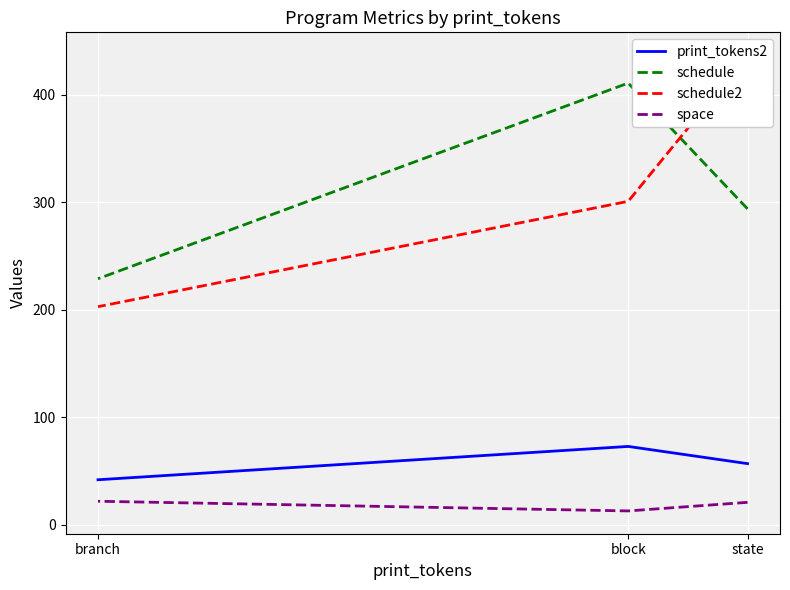

At which category is the sum across all series the highest?

state